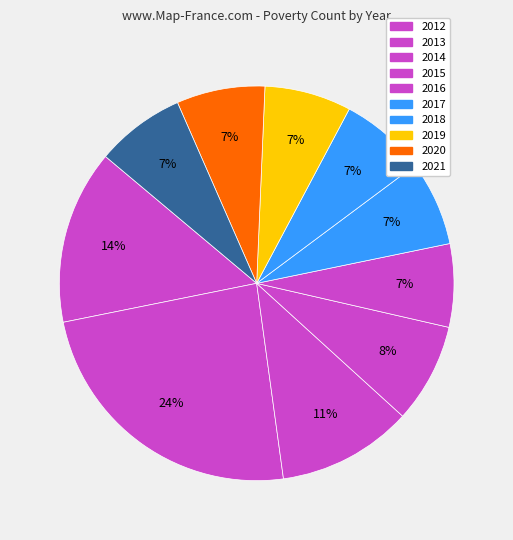

How many slices are in this pie chart?

10